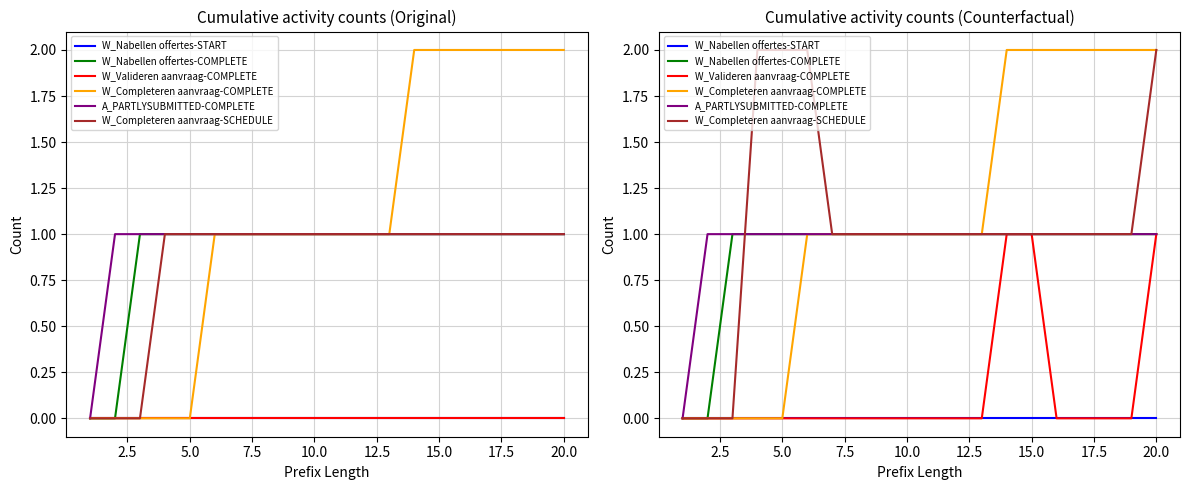

True or false: W_Nabellen offertes-COMPLETE has more than 0 points higher than both neighbors.

False